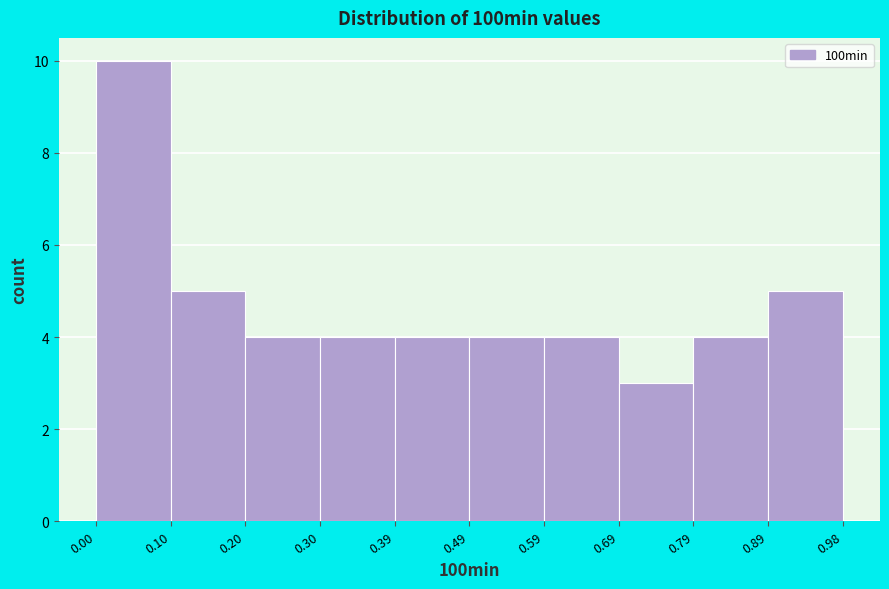

Reading left to right, list every bar in this chart as the range it spans on the x-axis followed by its height. The values are not printed on the chart, so give them approximately, as read against the axis.

0.00 to 0.10: 10
0.10 to 0.20: 5
0.20 to 0.30: 4
0.30 to 0.39: 4
0.39 to 0.49: 4
0.49 to 0.59: 4
0.59 to 0.69: 4
0.69 to 0.79: 3
0.79 to 0.89: 4
0.89 to 0.98: 5